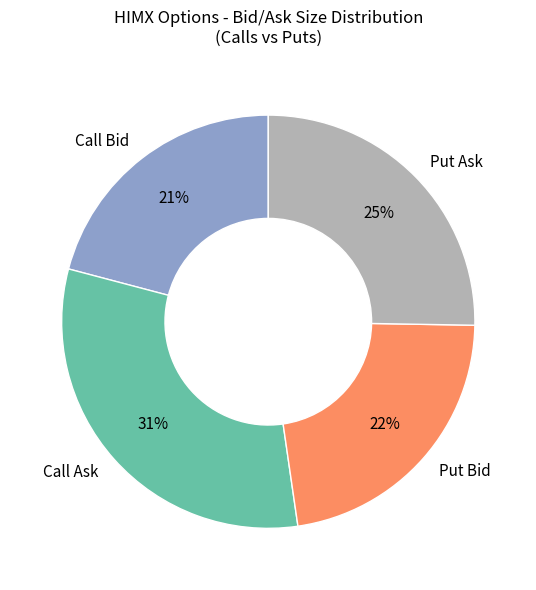

Count the number of slices in the pie.

4